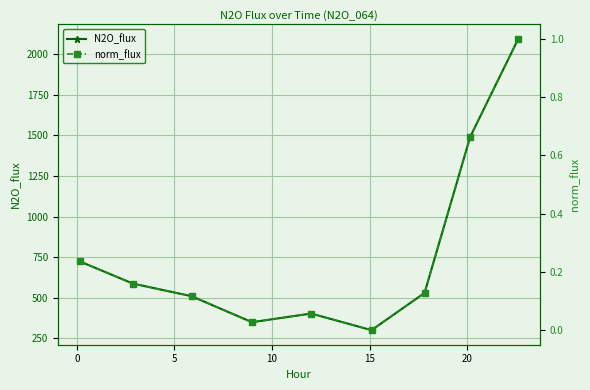

What is the lowest value of the N2O_flux series?

301.3